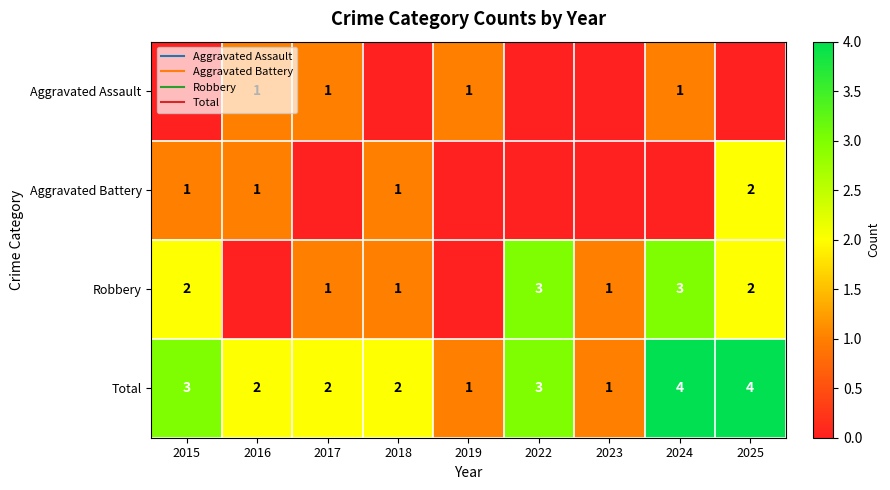

How many categories are shown in the chart?

9